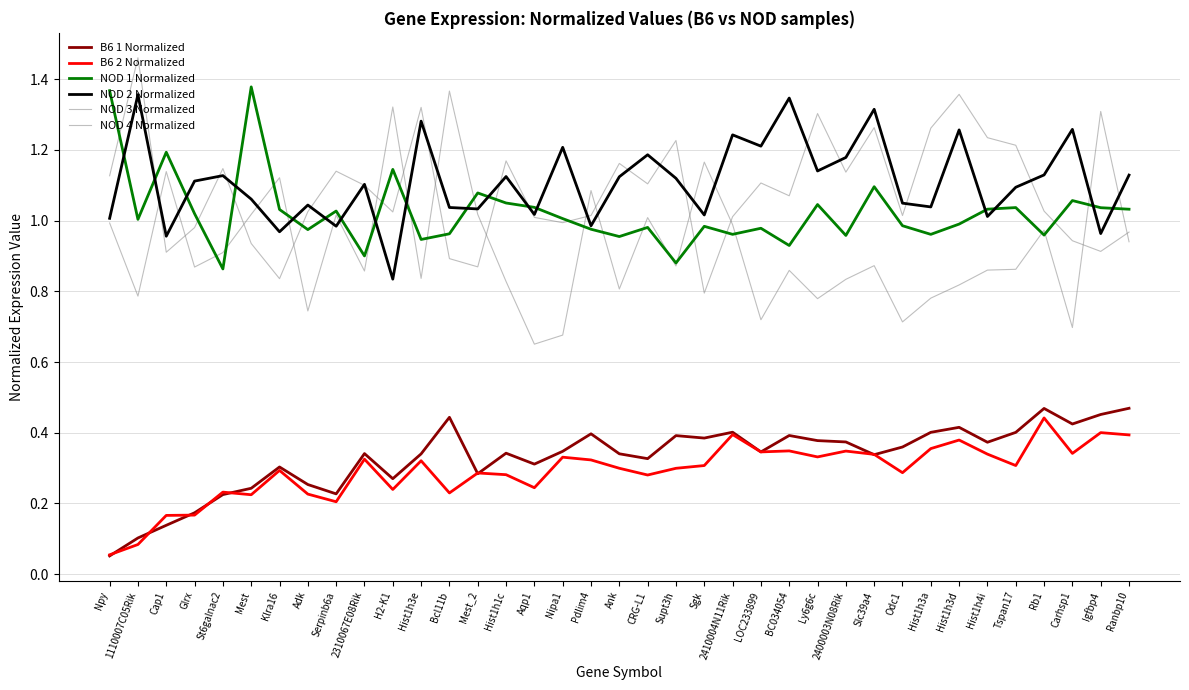

Reading left to right, transcribe all the data shown in this chart.

B6 1 Normalized: Npy=0.1	1110007C05Rik=0.1	Cap1=0.1	Glrx=0.2	St6galnac2=0.2	Mest=0.2	Klra16=0.3	Adk=0.3	Serpinb6a=0.2	2310067E08Rik=0.3	H2-K1=0.3	Hist1h3e=0.3	Bcl11b=0.4	Mest_2=0.3	Hist1h1c=0.3	Aqp1=0.3	Nipa1=0.3	Pdlim4=0.4	Ank=0.3	CRG-L1=0.3	Supt3h=0.4	Sgk=0.4	2410004N11Rik=0.4	LOC233899=0.3	BC034054=0.4	Ly6g6c=0.4	2400003N08Rik=0.4	Slc39a4=0.3	Odc1=0.4	Hist1h3a=0.4	Hist1h3d=0.4	Hist1h4i=0.4	Tspan17=0.4	Rb1=0.5	Carhsp1=0.4	Igfbp4=0.5	Ranbp10=0.5
B6 2 Normalized: Npy=0.1	1110007C05Rik=0.1	Cap1=0.2	Glrx=0.2	St6galnac2=0.2	Mest=0.2	Klra16=0.3	Adk=0.2	Serpinb6a=0.2	2310067E08Rik=0.3	H2-K1=0.2	Hist1h3e=0.3	Bcl11b=0.2	Mest_2=0.3	Hist1h1c=0.3	Aqp1=0.2	Nipa1=0.3	Pdlim4=0.3	Ank=0.3	CRG-L1=0.3	Supt3h=0.3	Sgk=0.3	2410004N11Rik=0.4	LOC233899=0.3	BC034054=0.3	Ly6g6c=0.3	2400003N08Rik=0.3	Slc39a4=0.3	Odc1=0.3	Hist1h3a=0.4	Hist1h3d=0.4	Hist1h4i=0.3	Tspan17=0.3	Rb1=0.4	Carhsp1=0.3	Igfbp4=0.4	Ranbp10=0.4
NOD 1 Normalized: Npy=1.4	1110007C05Rik=1.0	Cap1=1.2	Glrx=1.0	St6galnac2=0.9	Mest=1.4	Klra16=1.0	Adk=1.0	Serpinb6a=1.0	2310067E08Rik=0.9	H2-K1=1.1	Hist1h3e=0.9	Bcl11b=1.0	Mest_2=1.1	Hist1h1c=1.0	Aqp1=1.0	Nipa1=1.0	Pdlim4=1.0	Ank=1.0	CRG-L1=1.0	Supt3h=0.9	Sgk=1.0	2410004N11Rik=1.0	LOC233899=1.0	BC034054=0.9	Ly6g6c=1.0	2400003N08Rik=1.0	Slc39a4=1.1	Odc1=1.0	Hist1h3a=1.0	Hist1h3d=1.0	Hist1h4i=1.0	Tspan17=1.0	Rb1=1.0	Carhsp1=1.1	Igfbp4=1.0	Ranbp10=1.0
NOD 2 Normalized: Npy=1.0	1110007C05Rik=1.4	Cap1=1.0	Glrx=1.1	St6galnac2=1.1	Mest=1.1	Klra16=1.0	Adk=1.0	Serpinb6a=1.0	2310067E08Rik=1.1	H2-K1=0.8	Hist1h3e=1.3	Bcl11b=1.0	Mest_2=1.0	Hist1h1c=1.1	Aqp1=1.0	Nipa1=1.2	Pdlim4=1.0	Ank=1.1	CRG-L1=1.2	Supt3h=1.1	Sgk=1.0	2410004N11Rik=1.2	LOC233899=1.2	BC034054=1.3	Ly6g6c=1.1	2400003N08Rik=1.2	Slc39a4=1.3	Odc1=1.0	Hist1h3a=1.0	Hist1h3d=1.3	Hist1h4i=1.0	Tspan17=1.1	Rb1=1.1	Carhsp1=1.3	Igfbp4=1.0	Ranbp10=1.1
NOD 3 Normalized: Npy=1.1	1110007C05Rik=1.5	Cap1=0.9	Glrx=1.0	St6galnac2=1.1	Mest=0.9	Klra16=0.8	Adk=1.0	Serpinb6a=1.1	2310067E08Rik=1.1	H2-K1=1.0	Hist1h3e=1.3	Bcl11b=0.9	Mest_2=0.9	Hist1h1c=1.2	Aqp1=1.0	Nipa1=1.0	Pdlim4=1.0	Ank=1.2	CRG-L1=1.1	Supt3h=1.2	Sgk=0.8	2410004N11Rik=1.0	LOC233899=1.1	BC034054=1.1	Ly6g6c=1.3	2400003N08Rik=1.1	Slc39a4=1.3	Odc1=1.0	Hist1h3a=1.3	Hist1h3d=1.4	Hist1h4i=1.2	Tspan17=1.2	Rb1=1.0	Carhsp1=0.9	Igfbp4=0.9	Ranbp10=1.0
NOD 4 Normalized: Npy=1.0	1110007C05Rik=0.8	Cap1=1.1	Glrx=0.9	St6galnac2=0.9	Mest=1.0	Klra16=1.1	Adk=0.7	Serpinb6a=1.0	2310067E08Rik=0.9	H2-K1=1.3	Hist1h3e=0.8	Bcl11b=1.4	Mest_2=1.0	Hist1h1c=0.8	Aqp1=0.7	Nipa1=0.7	Pdlim4=1.1	Ank=0.8	CRG-L1=1.0	Supt3h=0.9	Sgk=1.2	2410004N11Rik=1.0	LOC233899=0.7	BC034054=0.9	Ly6g6c=0.8	2400003N08Rik=0.8	Slc39a4=0.9	Odc1=0.7	Hist1h3a=0.8	Hist1h3d=0.8	Hist1h4i=0.9	Tspan17=0.9	Rb1=1.0	Carhsp1=0.7	Igfbp4=1.3	Ranbp10=0.9